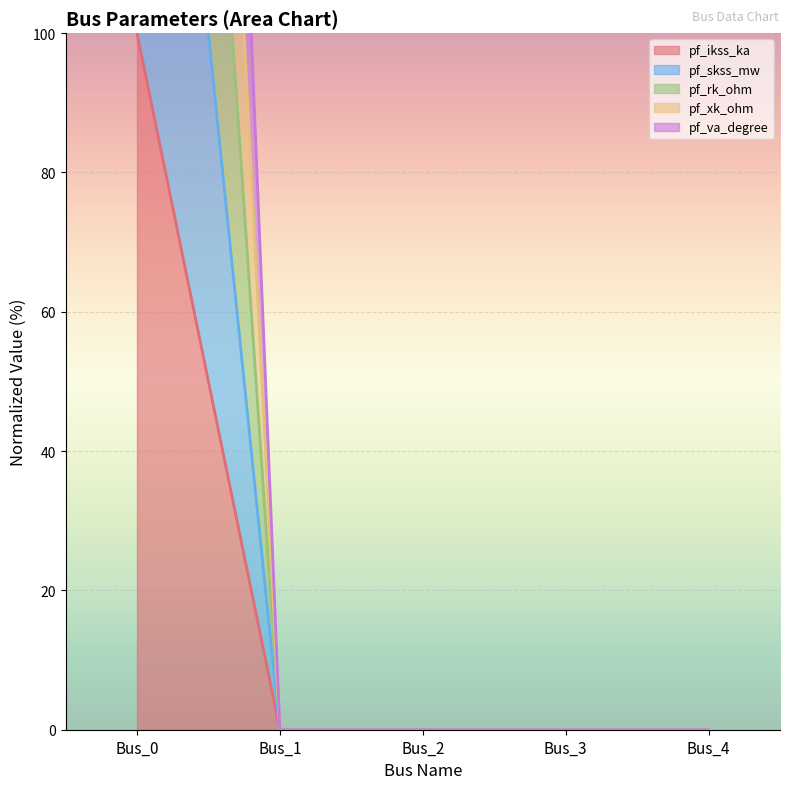

Reading left to right, list all the values displayed in this chart.

pf_ikss_ka: Bus_0=100	Bus_1=0	Bus_2=0	Bus_3=0	Bus_4=0
pf_skss_mw: Bus_0=300	Bus_1=0	Bus_2=0	Bus_3=0	Bus_4=0
pf_rk_ohm: Bus_0=200	Bus_1=0	Bus_2=0	Bus_3=0	Bus_4=0
pf_xk_ohm: Bus_0=500	Bus_1=0	Bus_2=0	Bus_3=0	Bus_4=0
pf_va_degree: Bus_0=400	Bus_1=0	Bus_2=0	Bus_3=0	Bus_4=0